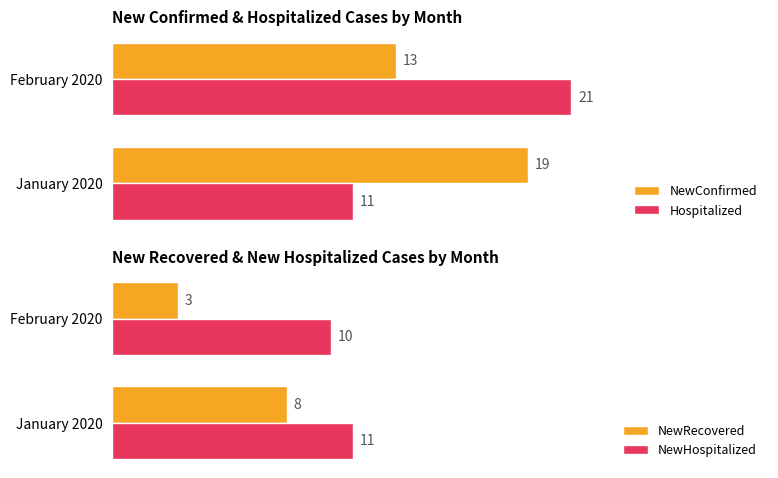

At which label is Hospitalized closest to 16?

January 2020